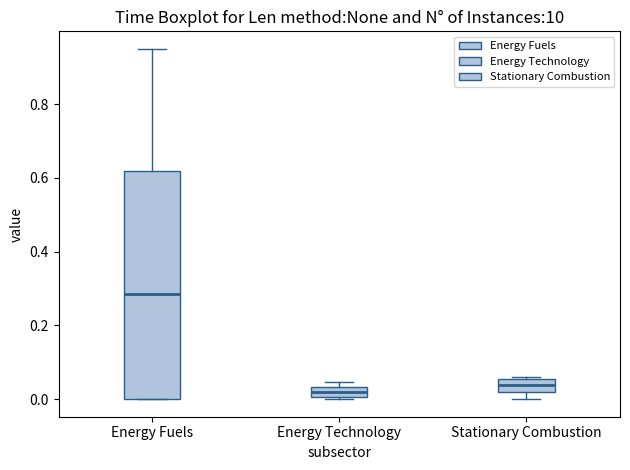

Comparing the boxes themselves (not the whiskers), which one is the tallest?

Energy Fuels